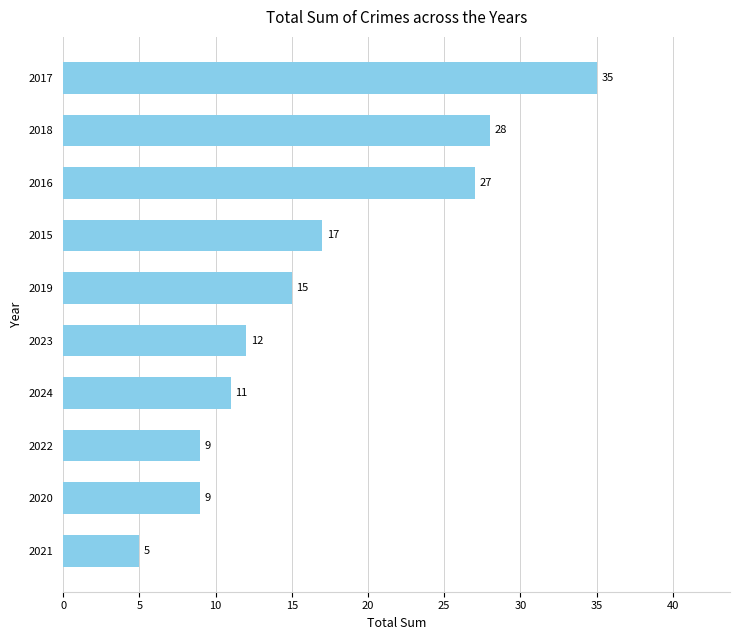

Approximately how many times larger is the value at 2022 compared to 2015?

0.5